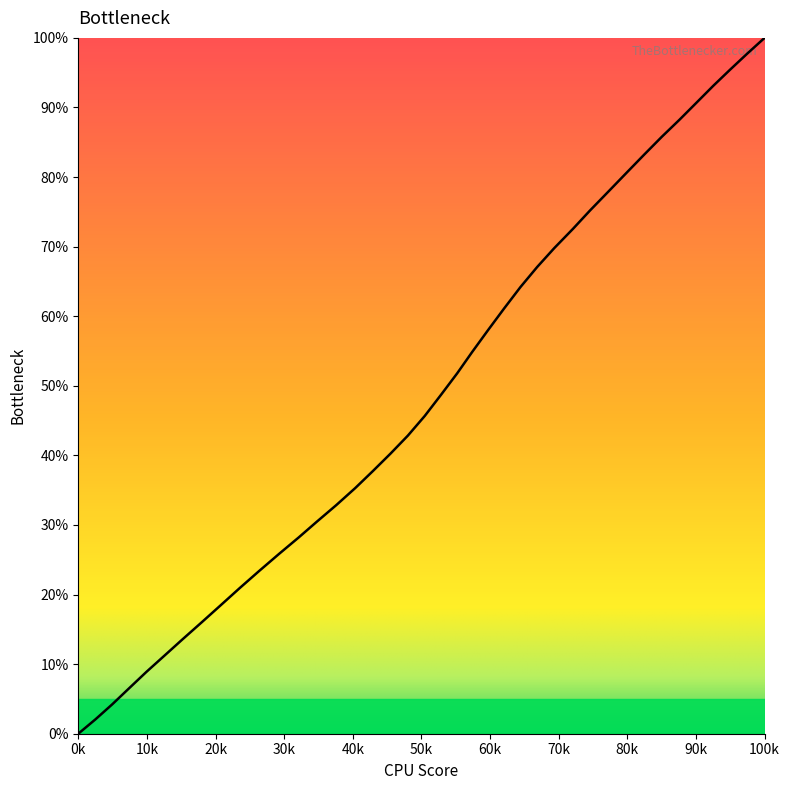

What is the difference between the maximum and minimum values?

100.0